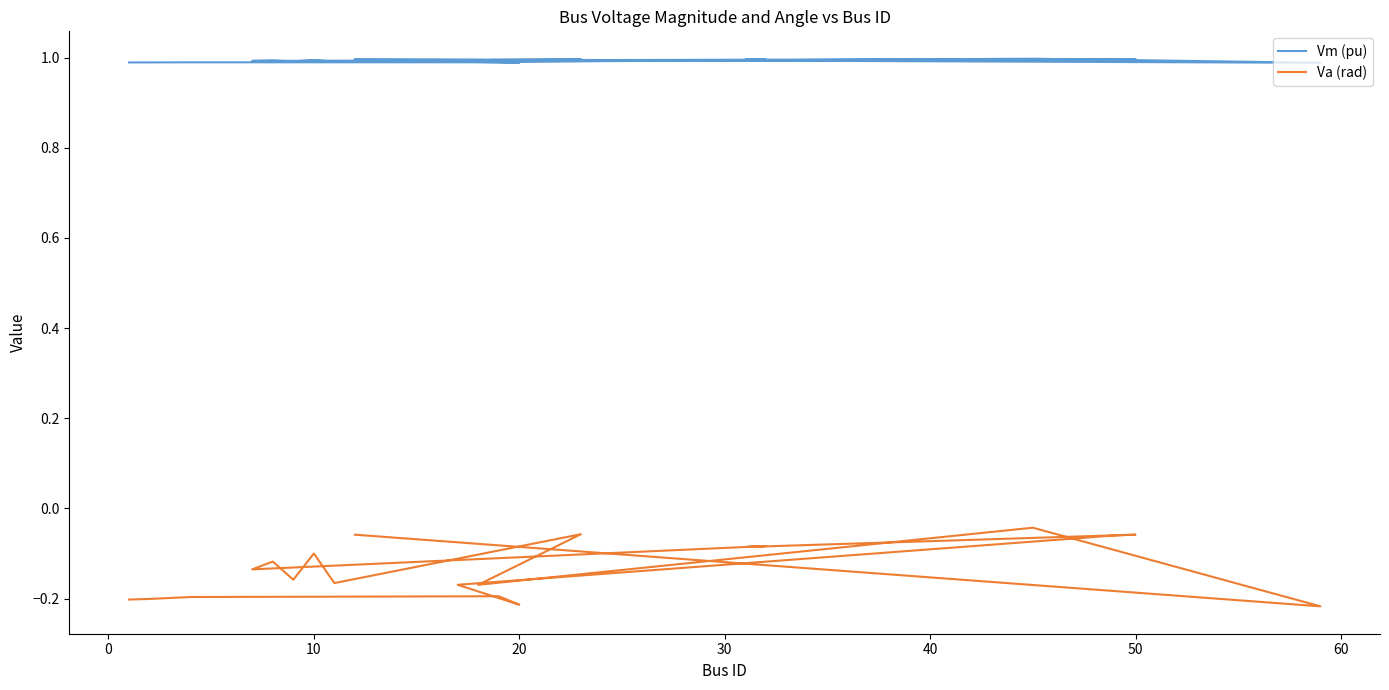

What is the spread (max minus min) of values at 40?

1.2